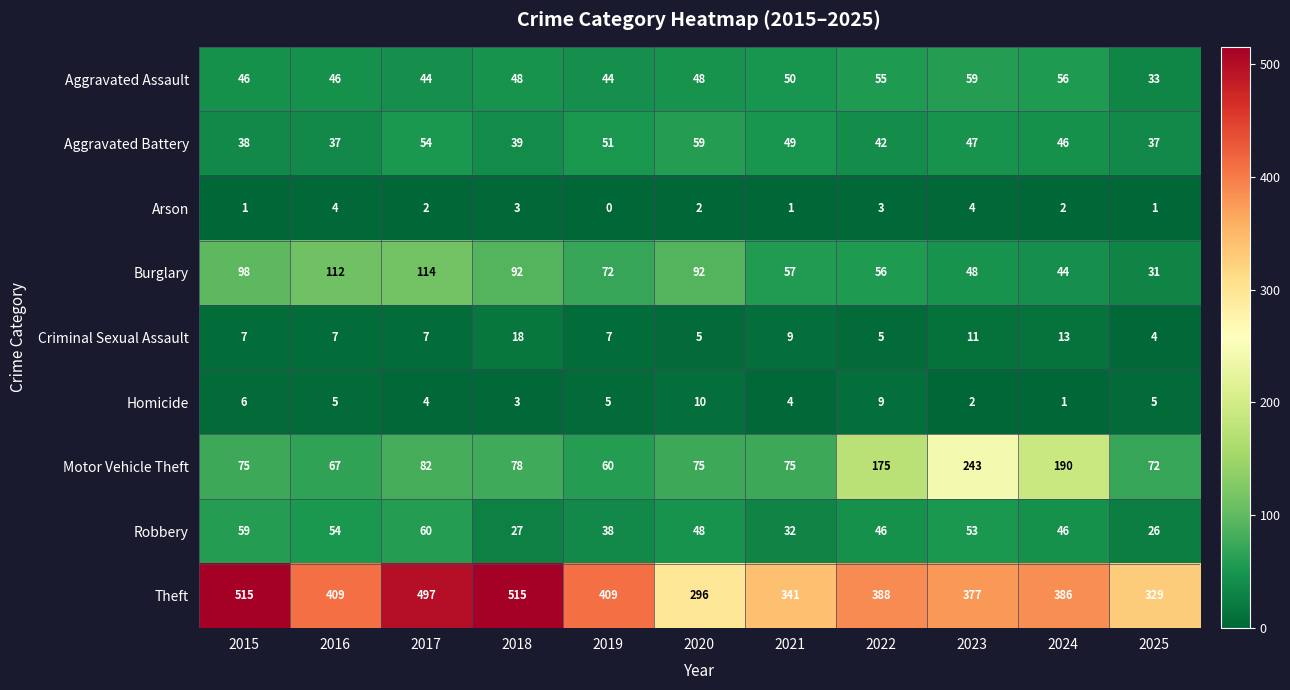

List the series in order of their peak value, lowest first.

Arson, Homicide, Criminal Sexual Assault, Aggravated Assault, Aggravated Battery, Robbery, Burglary, Motor Vehicle Theft, Theft